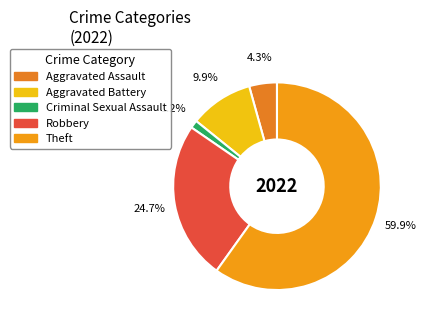

Count the number of slices in the pie.

5